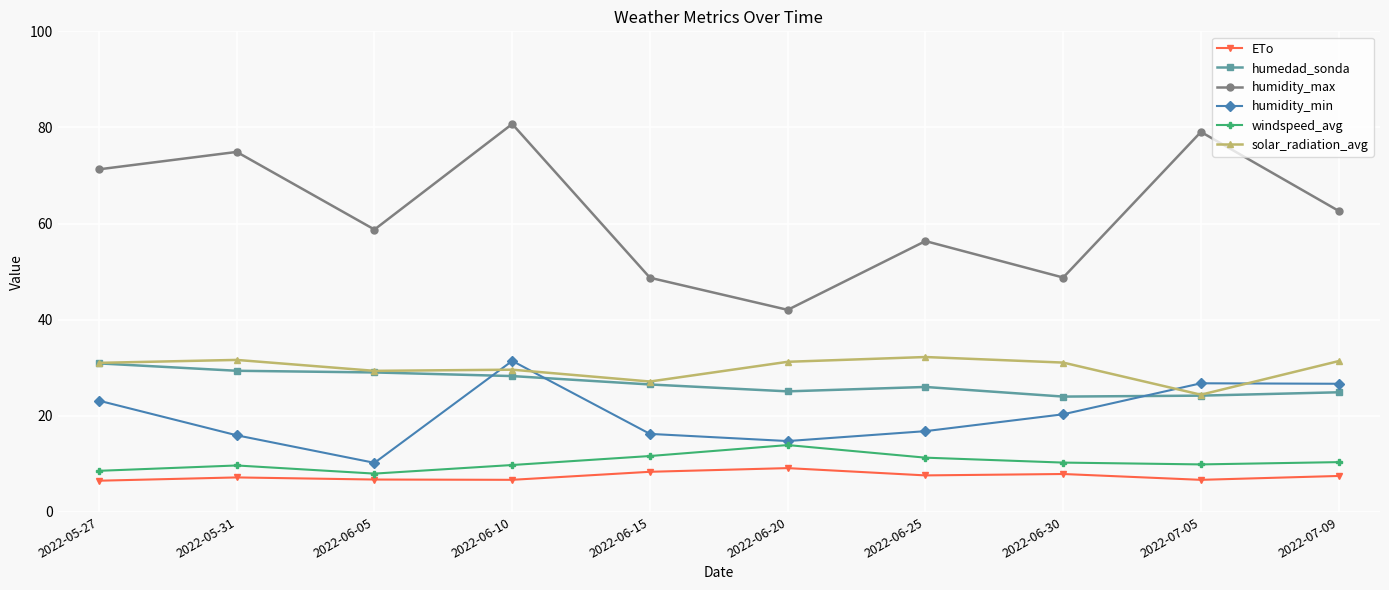

At how many categories does at least one series exceed 46?

9